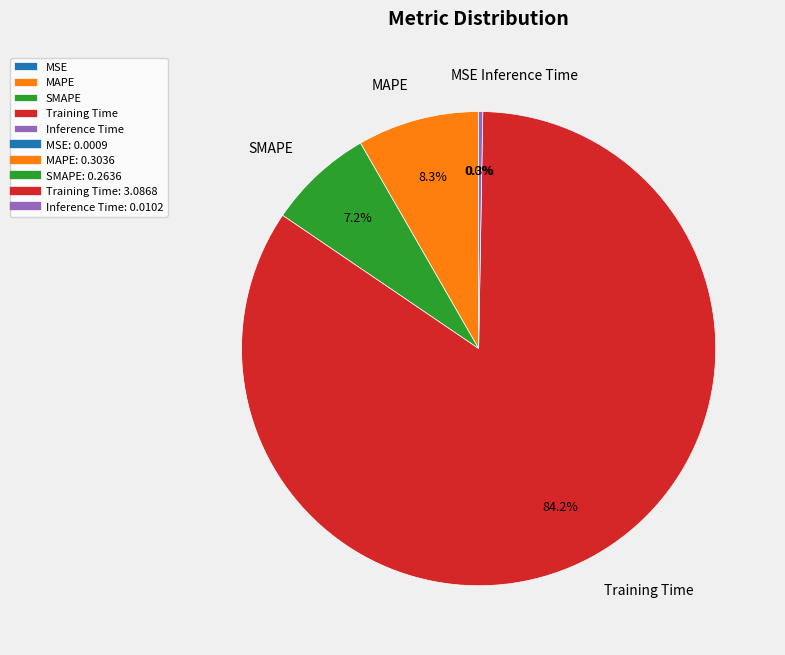

To the nearest percent, what is the difference between the largest and smallest slice percentages?

84%